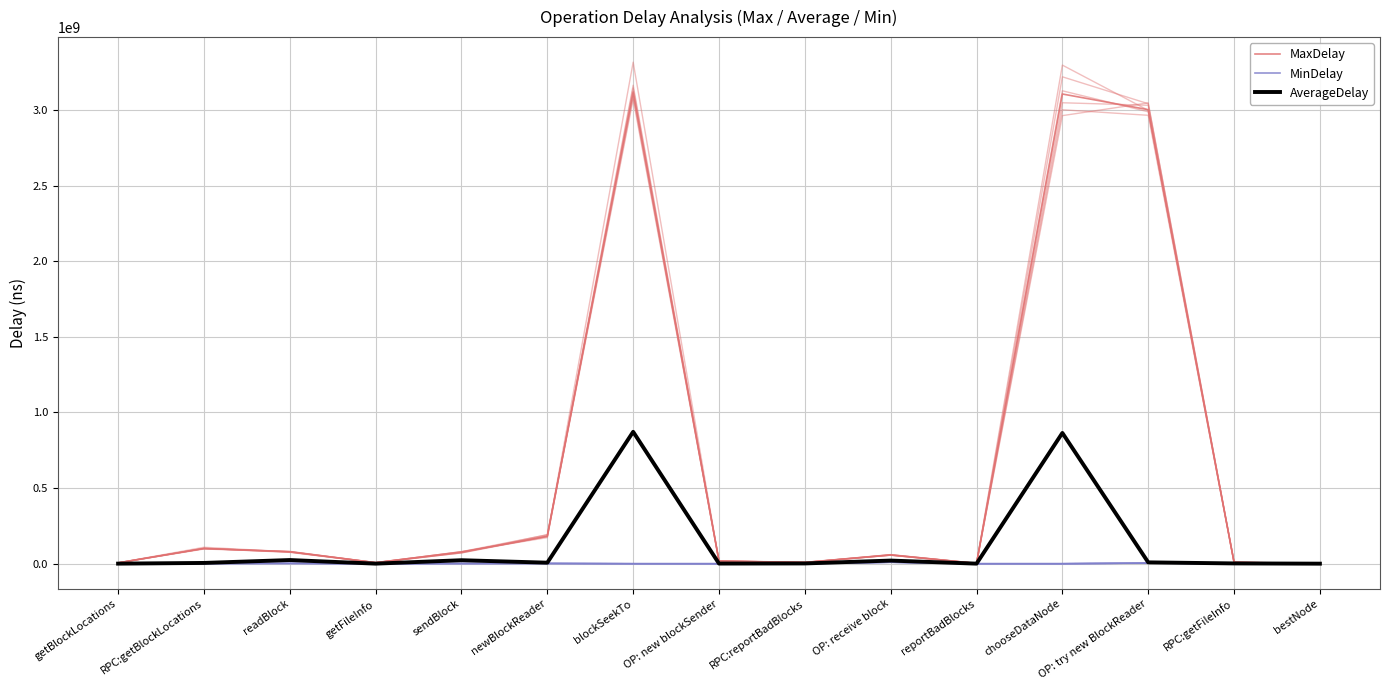

Where does the AverageDelay series first go above 4828946?

RPC:getBlockLocations